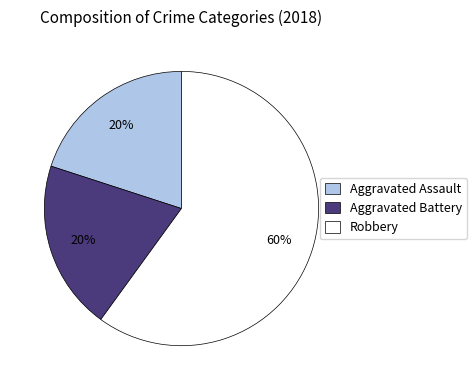

Between Aggravated Battery and Robbery, which is larger?

Robbery